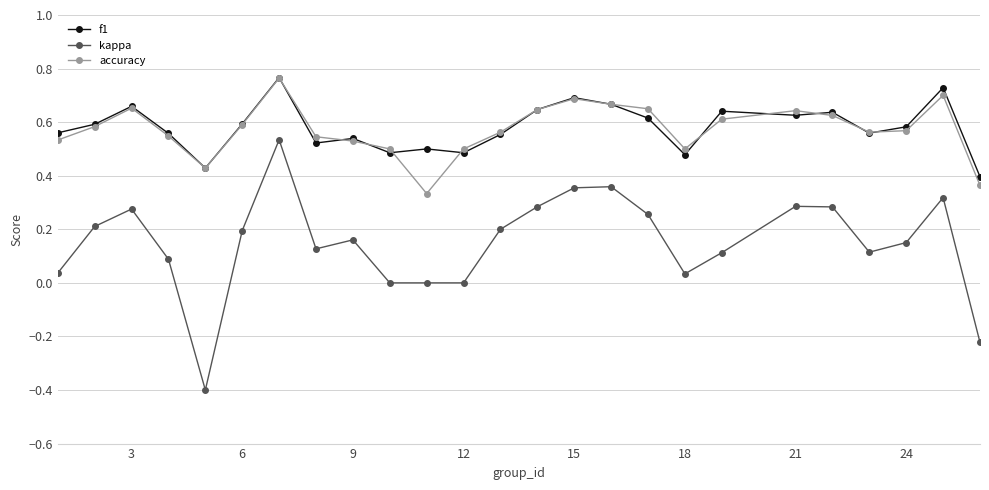

Which series has the widest spread of values?

kappa